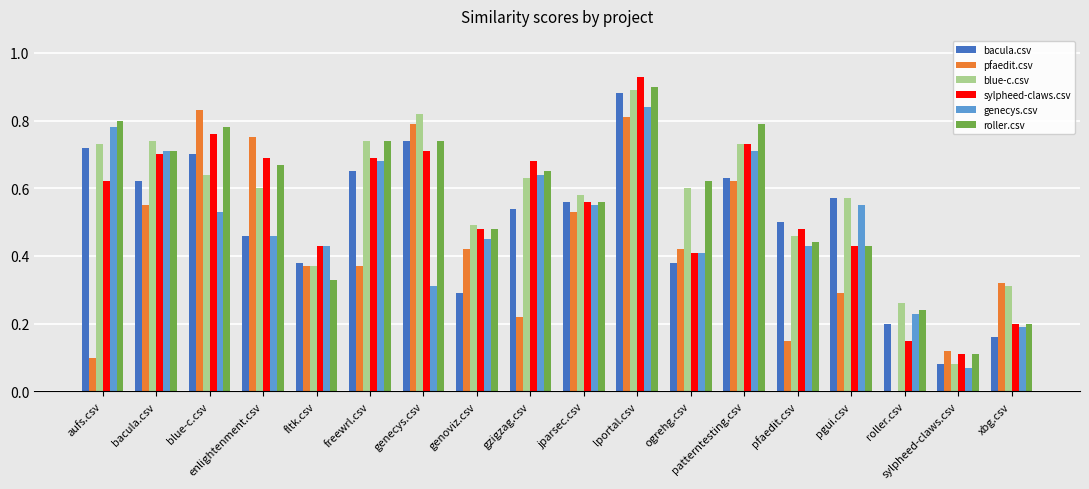

At which label does roller.csv reach its peak?

lportal.csv